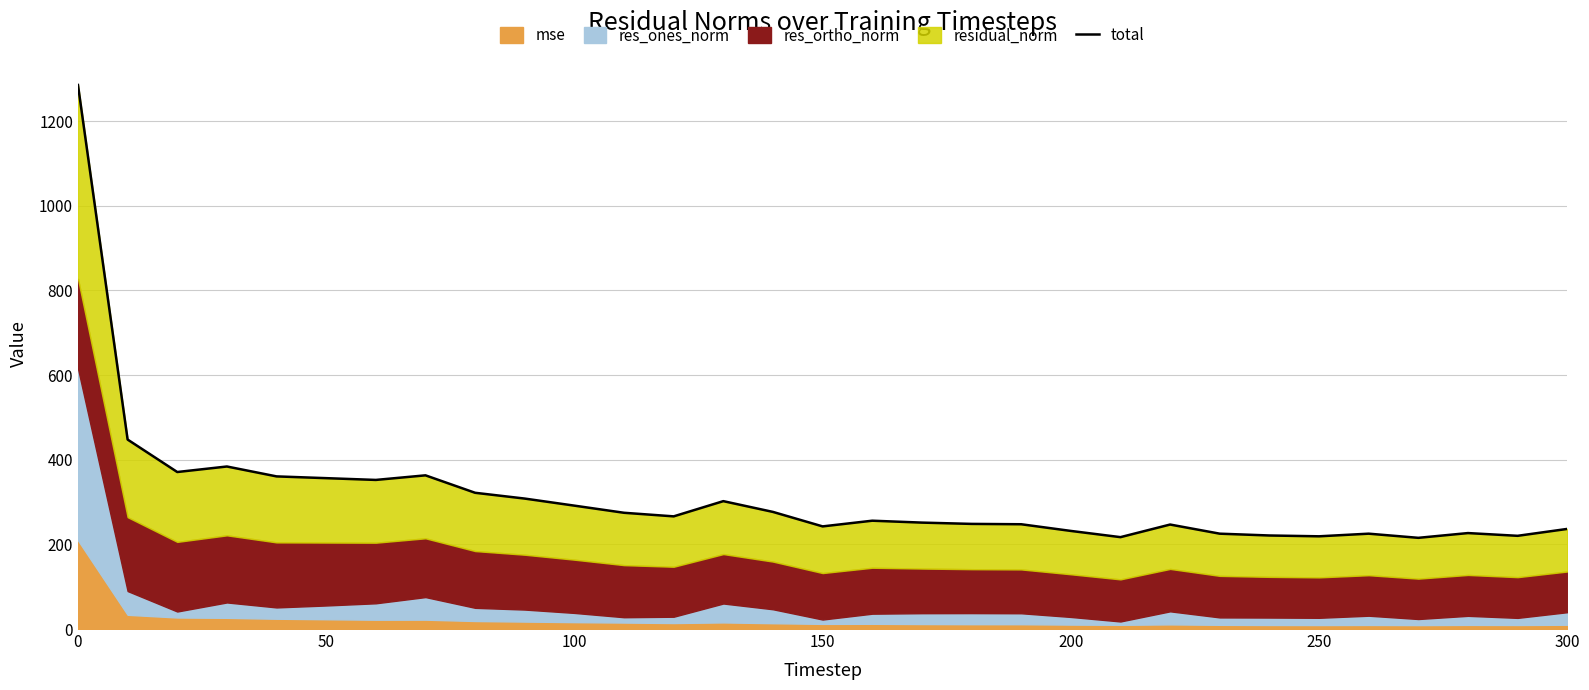

How many points are higher than both their immediate neighbors (excluding endpoints)?

7